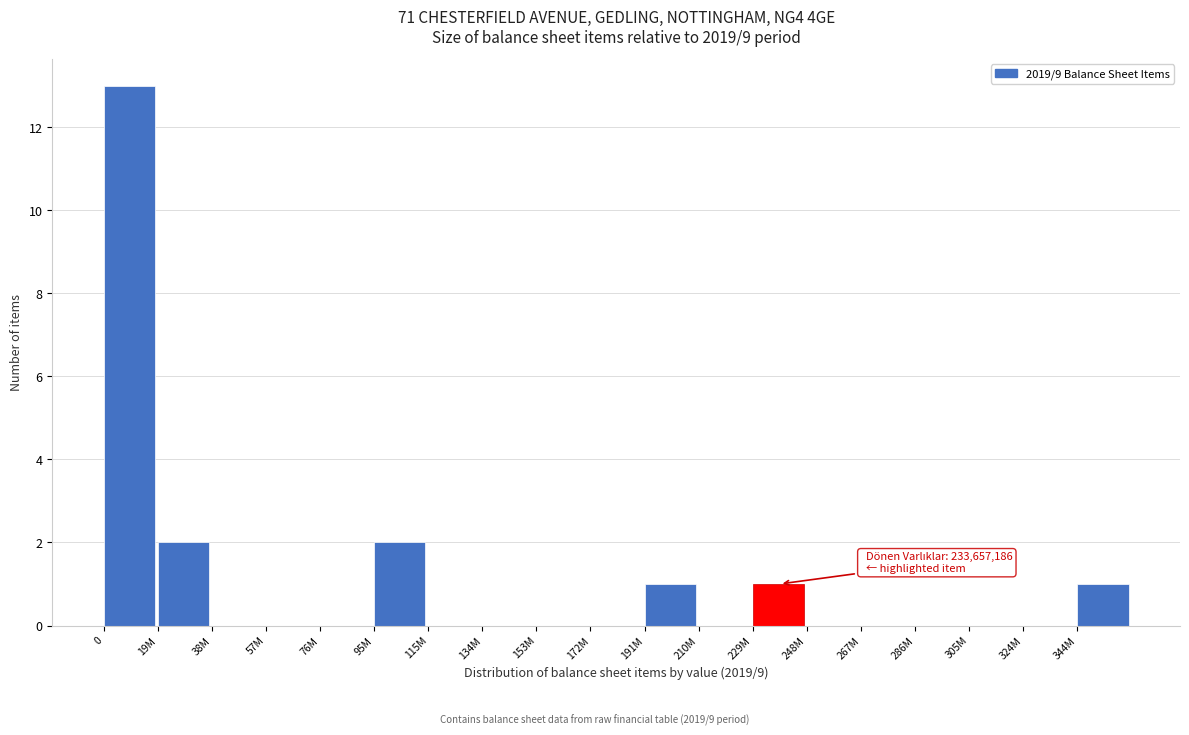

Reading left to right, what are all the values shown in this chart?

0=13	19M=2	38M=0	57M=0	76M=0	95M=2	115M=0	134M=0	153M=0	172M=0	191M=1	210M=0	229M=1	248M=0	267M=0	286M=0	305M=0	324M=0	344M=1